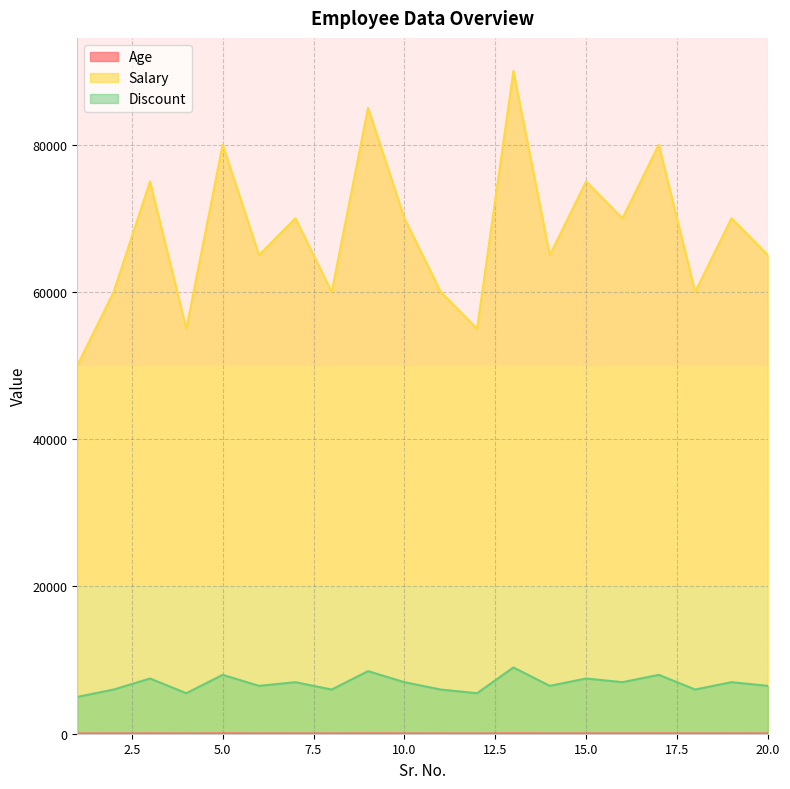

True or false: Discount and Age intersect in this chart.

False